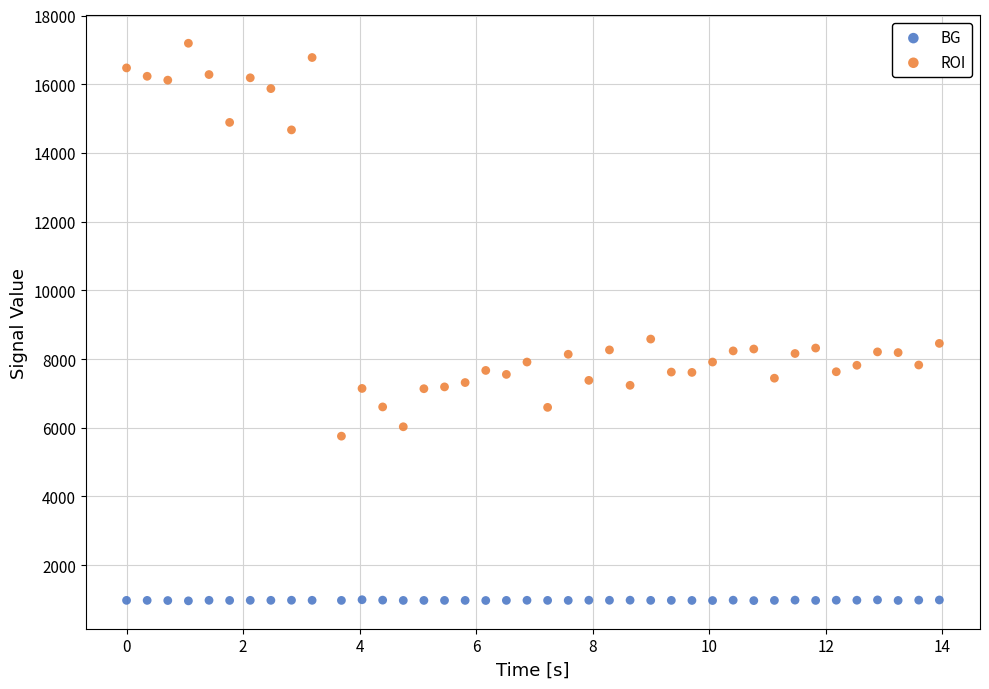

Which series reaches the maximum Y coordinate?

ROI